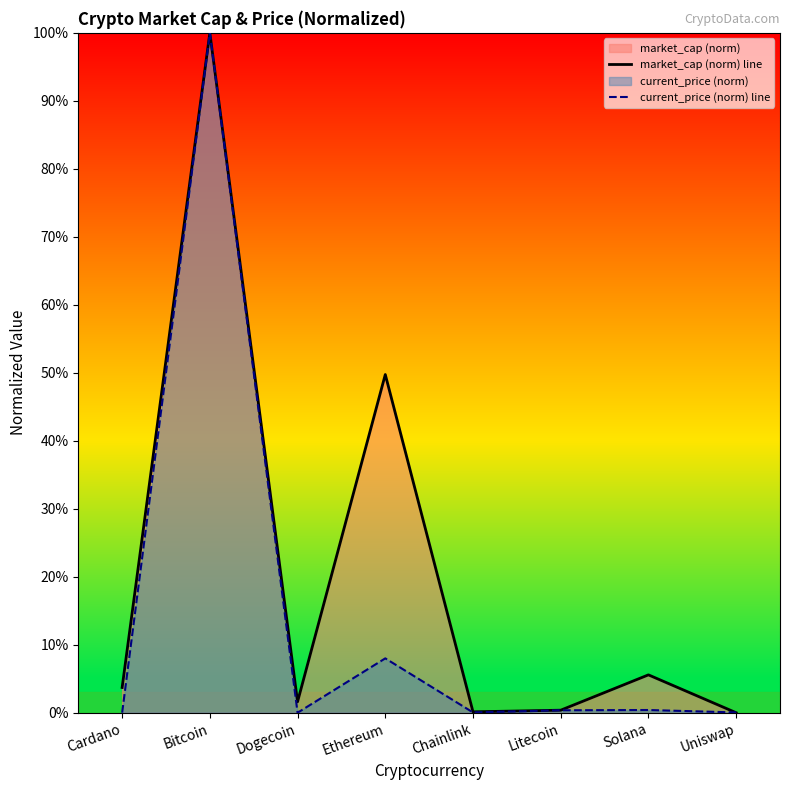

What is the total value across all series at Solana?

6.0